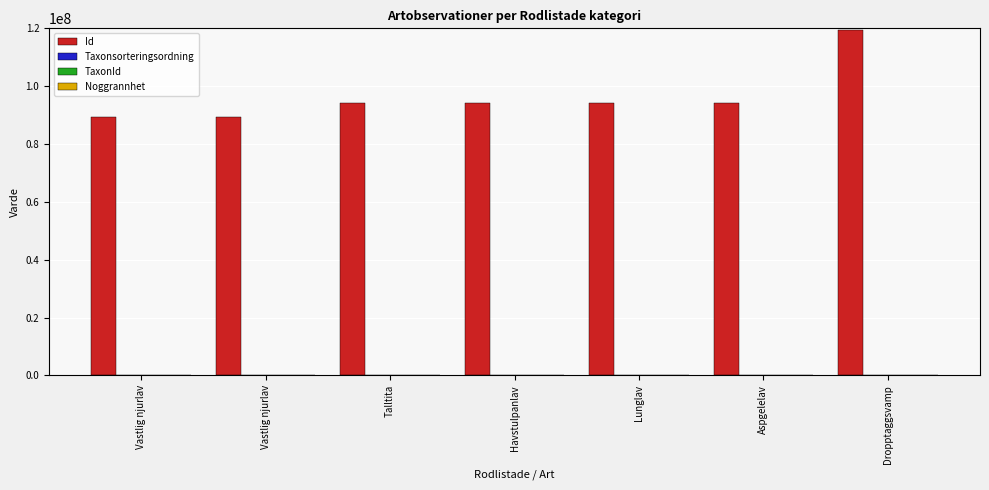

How many series are shown in this chart?

4